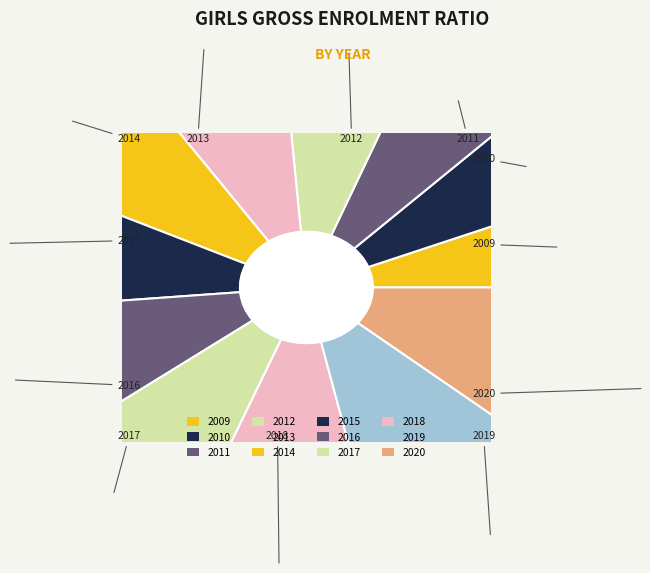

Is it true that 2020 is 17% of the pie?

False